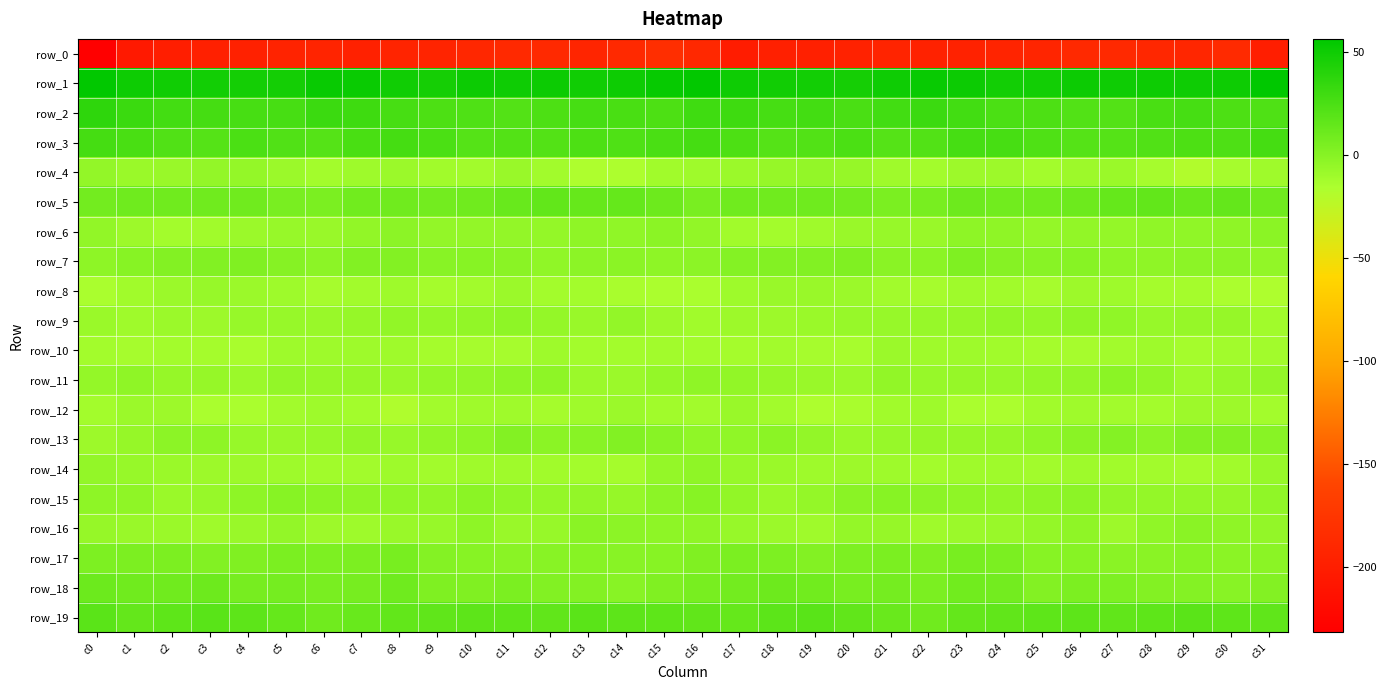

The row_16 series shows -0.3 at c13. True or false?

False